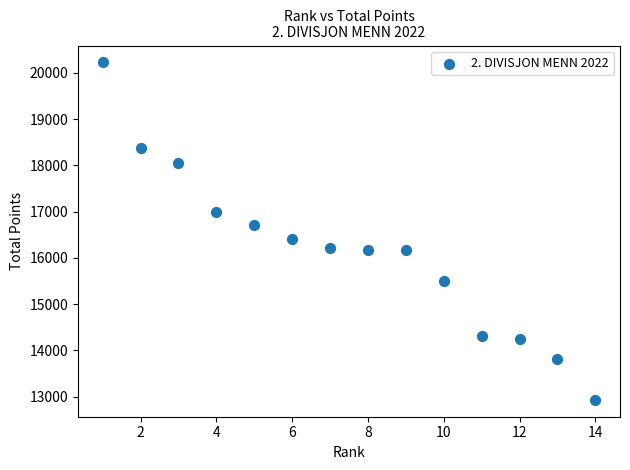

What is the range of X values (max minus min)?

13